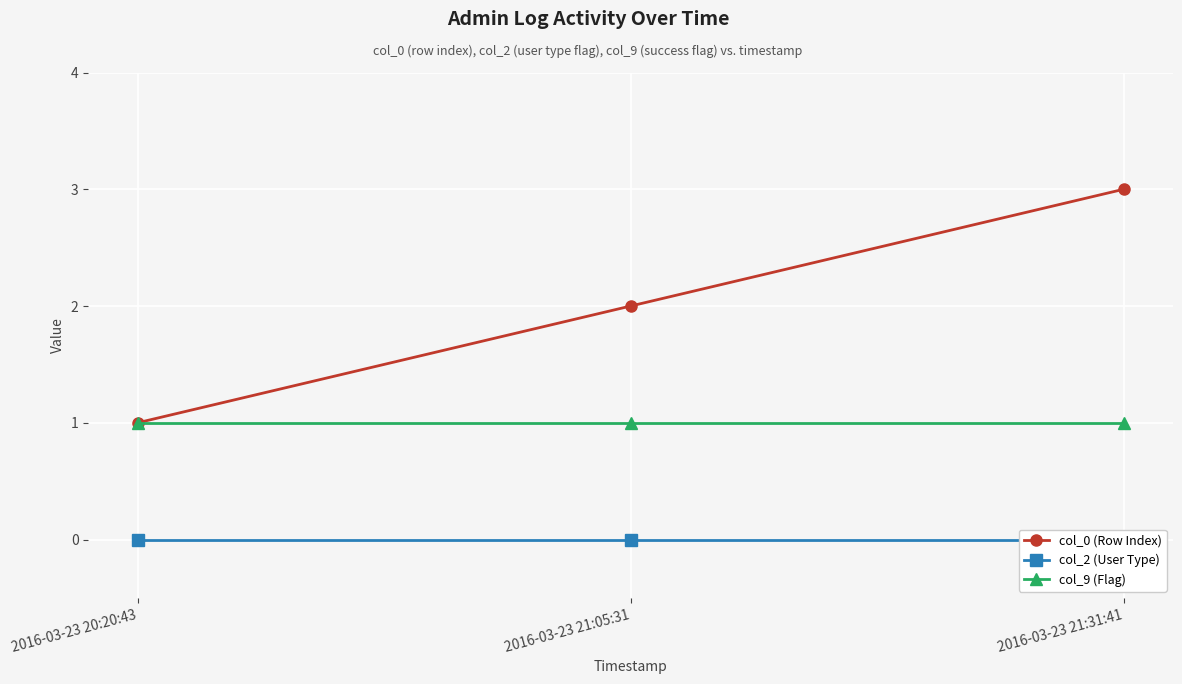

Which series changed the most between 2016-03-23 20:20:43 and 2016-03-23 21:31:41?

col_0 (Row Index)